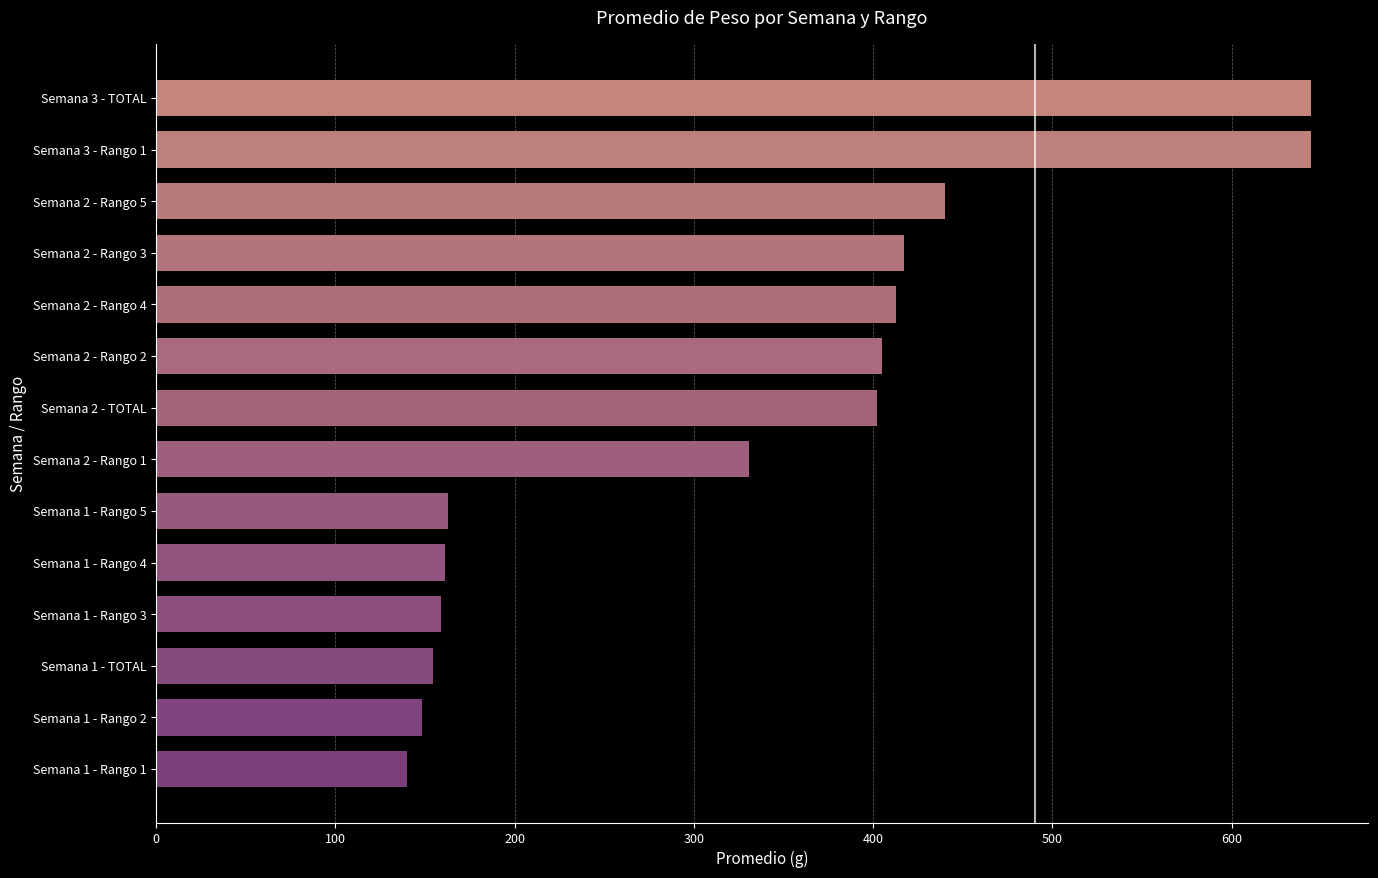

How many data points does each series have?

14